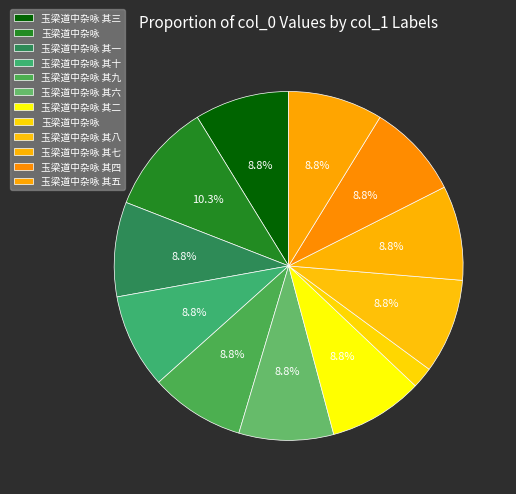

Count the number of slices in the pie.

12